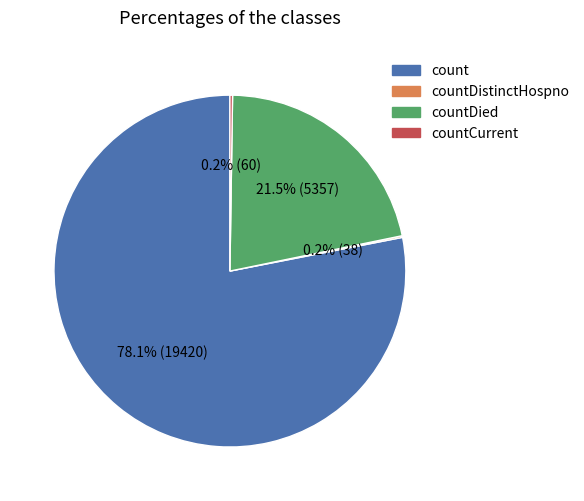

Does any single category account for the majority?

Yes